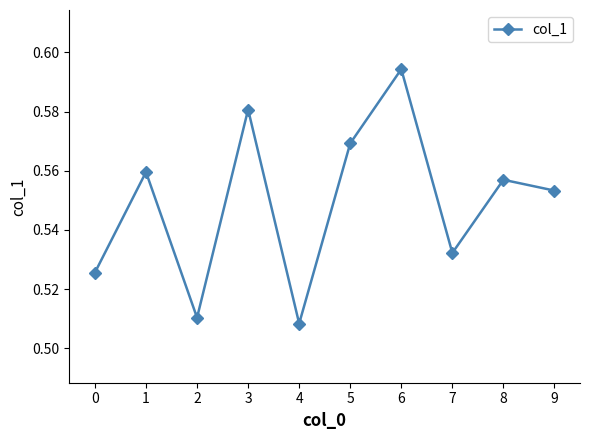

The value at 7 is 0.8. True or false?

False